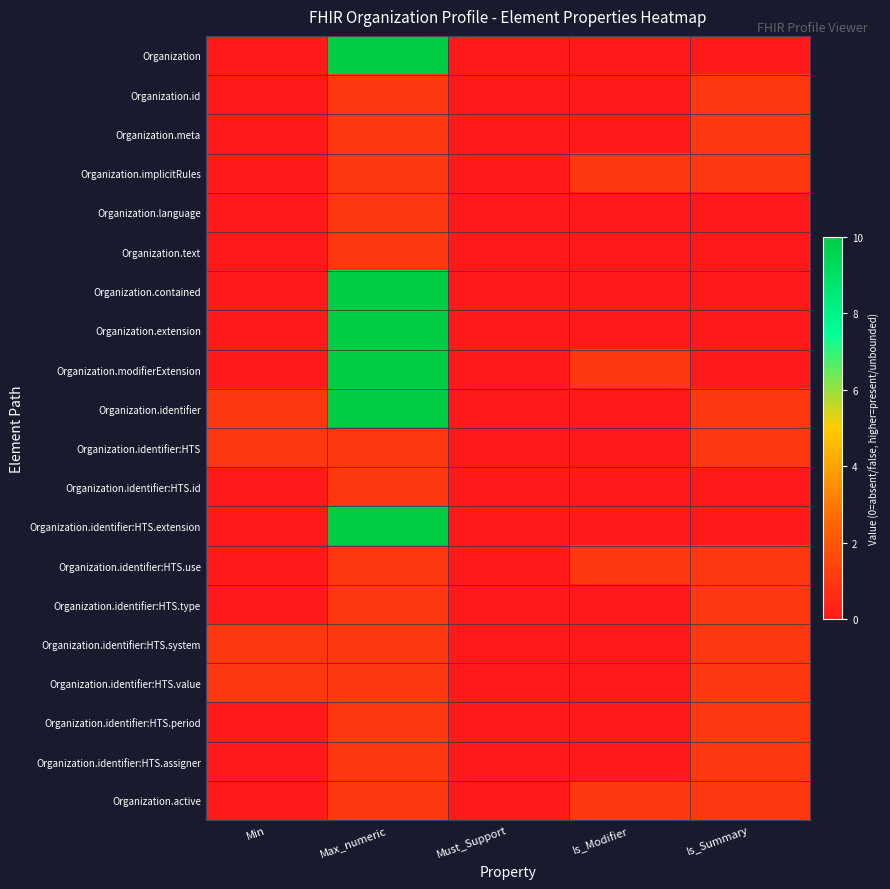

Reading left to right, extract all data points from this chart.

Organization: Min=0	Max_numeric=10	Must_Support=0	Is_Modifier=0	Is_Summary=0
Organization.id: Min=0	Max_numeric=1	Must_Support=0	Is_Modifier=0	Is_Summary=1
Organization.meta: Min=0	Max_numeric=1	Must_Support=0	Is_Modifier=0	Is_Summary=1
Organization.implicitRules: Min=0	Max_numeric=1	Must_Support=0	Is_Modifier=1	Is_Summary=1
Organization.language: Min=0	Max_numeric=1	Must_Support=0	Is_Modifier=0	Is_Summary=0
Organization.text: Min=0	Max_numeric=1	Must_Support=0	Is_Modifier=0	Is_Summary=0
Organization.contained: Min=0	Max_numeric=10	Must_Support=0	Is_Modifier=0	Is_Summary=0
Organization.extension: Min=0	Max_numeric=10	Must_Support=0	Is_Modifier=0	Is_Summary=0
Organization.modifierExtension: Min=0	Max_numeric=10	Must_Support=0	Is_Modifier=1	Is_Summary=0
Organization.identifier: Min=1	Max_numeric=10	Must_Support=0	Is_Modifier=0	Is_Summary=1
Organization.identifier:HTS: Min=1	Max_numeric=1	Must_Support=0	Is_Modifier=0	Is_Summary=1
Organization.identifier:HTS.id: Min=0	Max_numeric=1	Must_Support=0	Is_Modifier=0	Is_Summary=0
Organization.identifier:HTS.extension: Min=0	Max_numeric=10	Must_Support=0	Is_Modifier=0	Is_Summary=0
Organization.identifier:HTS.use: Min=0	Max_numeric=1	Must_Support=0	Is_Modifier=1	Is_Summary=1
Organization.identifier:HTS.type: Min=0	Max_numeric=1	Must_Support=0	Is_Modifier=0	Is_Summary=1
Organization.identifier:HTS.system: Min=1	Max_numeric=1	Must_Support=0	Is_Modifier=0	Is_Summary=1
Organization.identifier:HTS.value: Min=1	Max_numeric=1	Must_Support=0	Is_Modifier=0	Is_Summary=1
Organization.identifier:HTS.period: Min=0	Max_numeric=1	Must_Support=0	Is_Modifier=0	Is_Summary=1
Organization.identifier:HTS.assigner: Min=0	Max_numeric=1	Must_Support=0	Is_Modifier=0	Is_Summary=1
Organization.active: Min=0	Max_numeric=1	Must_Support=0	Is_Modifier=1	Is_Summary=1